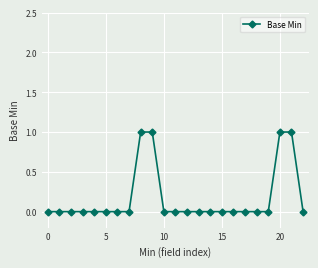

What is the sum of all values?

4